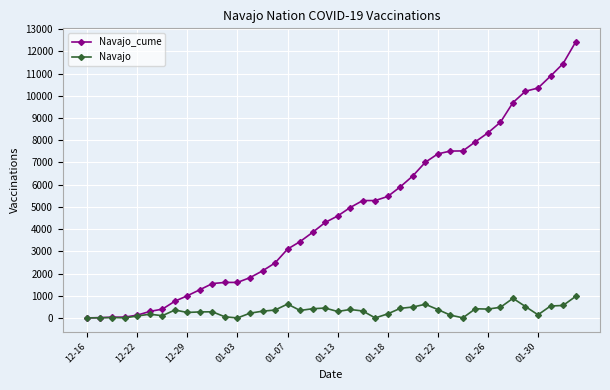

Which series has the largest total across all categories?

Navajo_cume